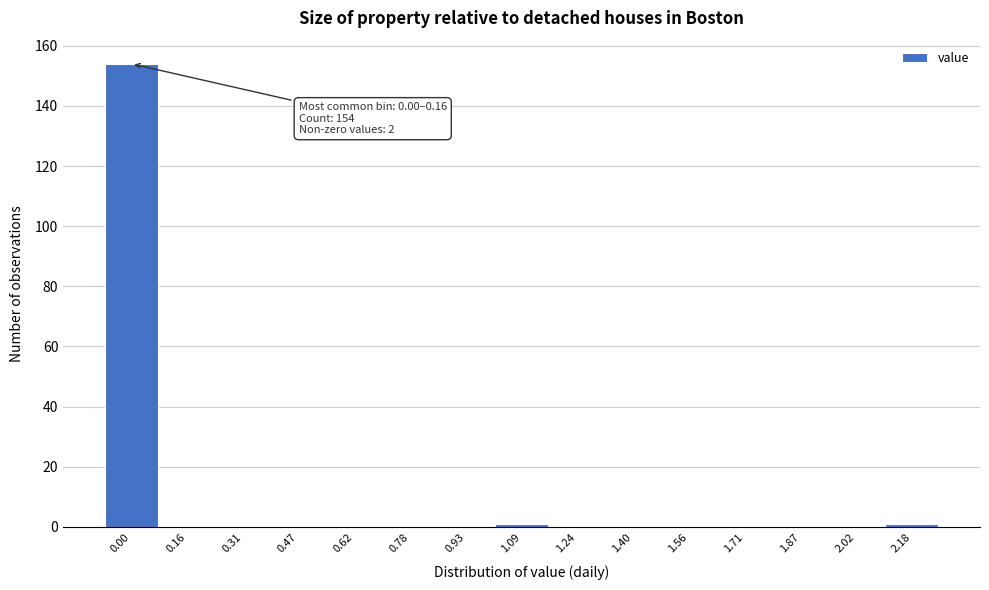

Reading right to left, extract all data points from this chart.

2.18=1	2.02=0	1.87=0	1.71=0	1.56=0	1.40=0	1.24=0	1.09=1	0.93=0	0.78=0	0.62=0	0.47=0	0.31=0	0.16=0	0.00=154